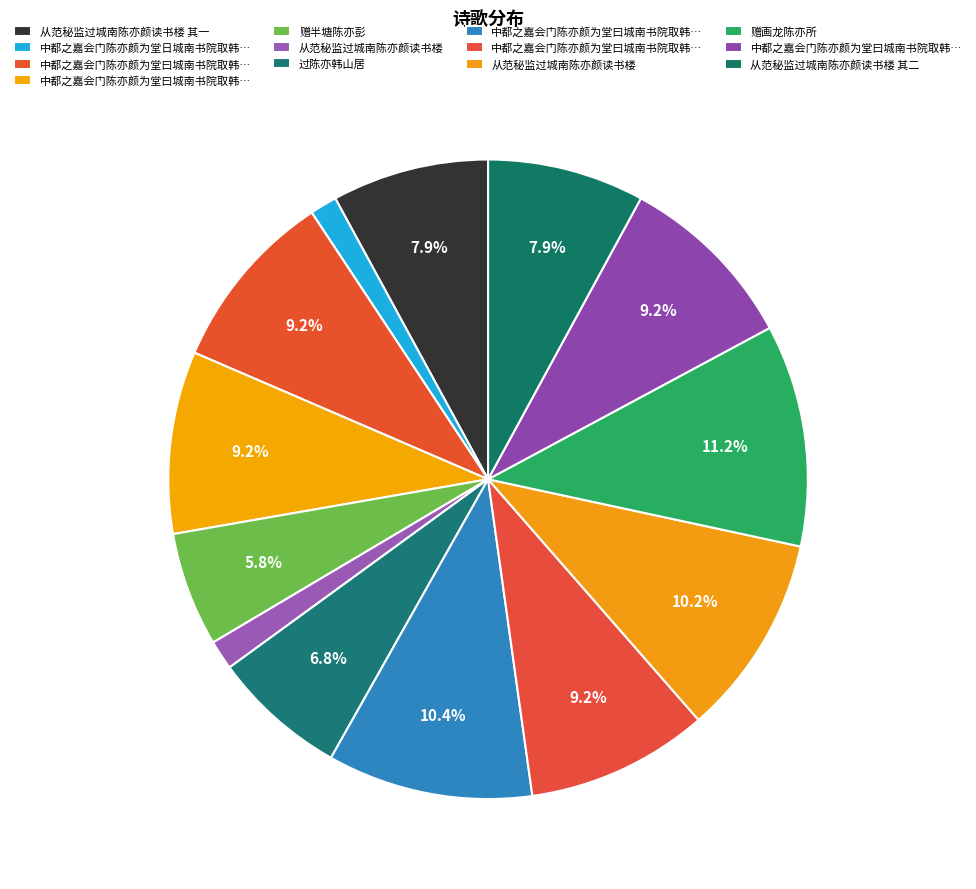

How many slices are in this pie chart?

13